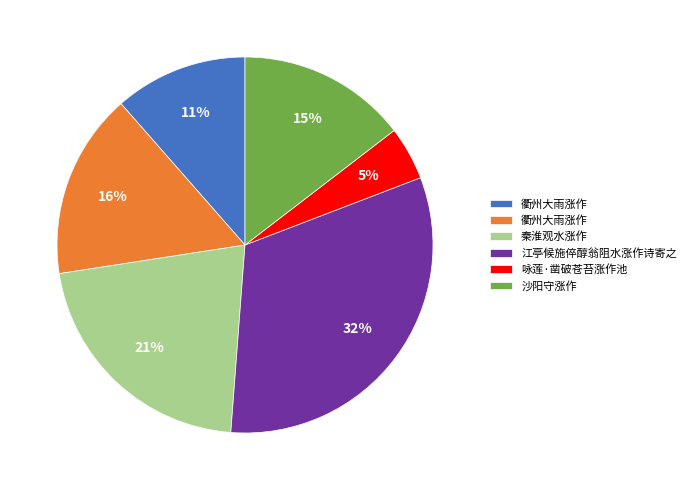

To the nearest percent, what is the difference between the largest and smallest slice percentages?

27%